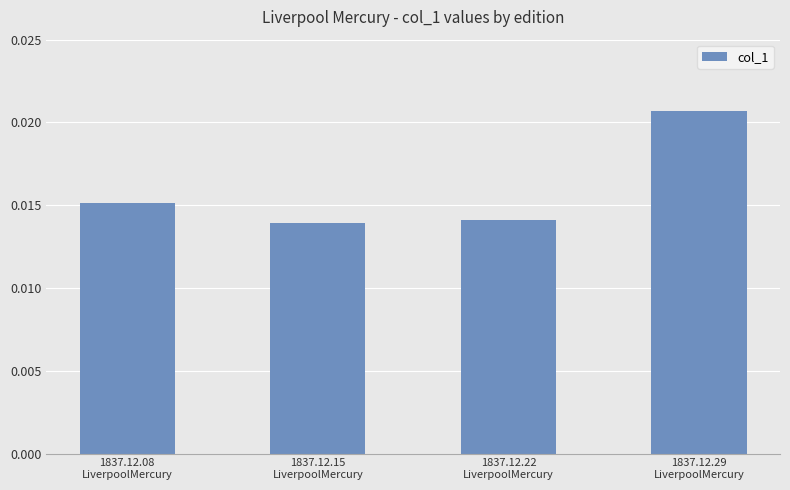

At which category does the chart reach its peak across all series?

1837.12.29
LiverpoolMercury